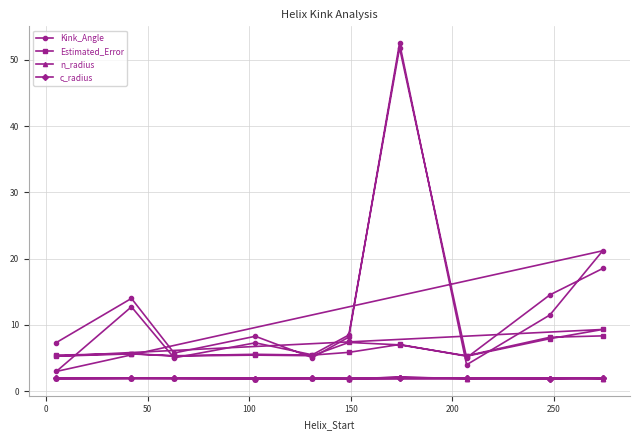

Reading right to left, list all the values displayed in this chart.

Kink_Angle: 18.5	14.5	5.0	51.8	8.5	5.5	7.3	5.0	12.7	3.0	21.2	11.5	4.0	52.5	8.1	5.0	8.3	5.7	14.0	7.3
Estimated_Error: 8.3	8.1	5.3	7.0	7.3	5.3	5.4	5.3	5.6	5.3	9.3	7.9	5.3	7.0	5.8	5.4	5.5	5.3	5.6	5.4
n_radius: 1.9	2.0	1.9	2.1	1.9	1.9	1.9	1.9	1.9	1.9	1.9	2.0	1.9	2.1	1.9	1.9	1.9	1.9	1.9	1.9
c_radius: 1.9	1.9	1.9	1.9	1.8	1.9	1.9	1.9	1.9	1.9	1.9	1.9	1.9	1.9	1.9	1.9	1.9	1.9	1.9	1.9